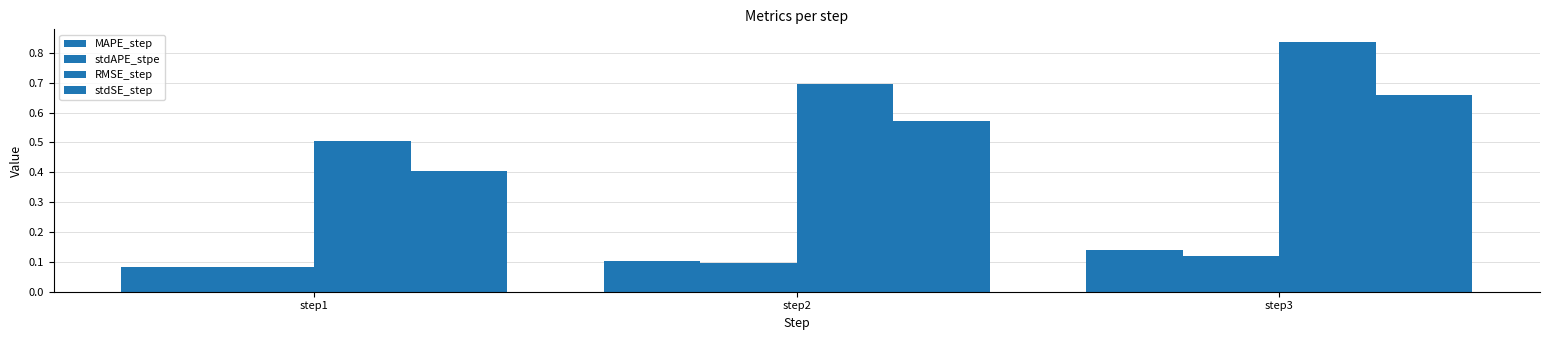

At step1, list the series in order from largest to smallest.

RMSE_step, stdSE_step, MAPE_step, stdAPE_stpe